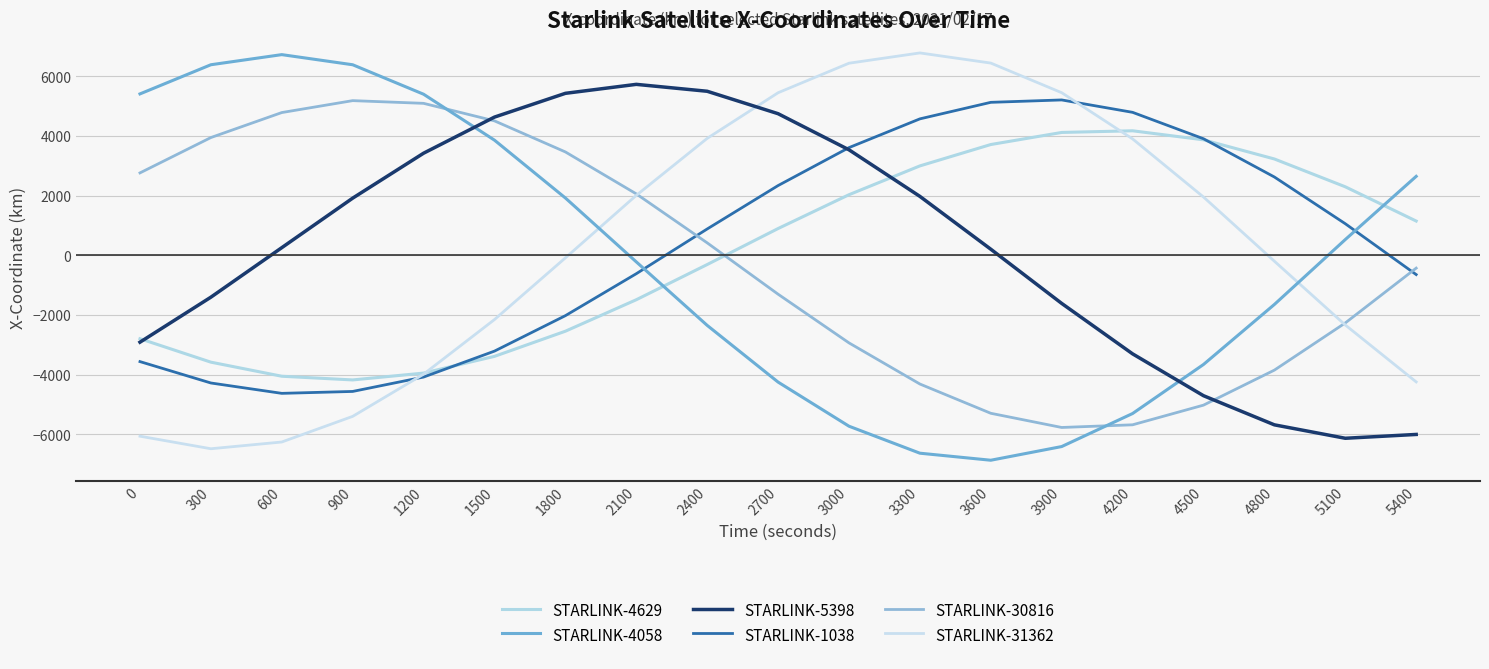

What is the sum of the STARLINK-5398 values at 1800 and 2100?

11161.5